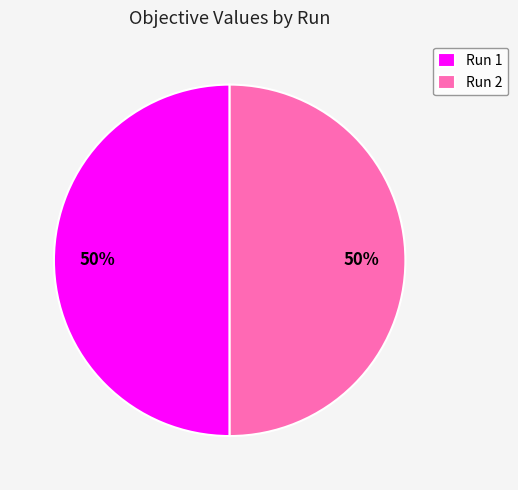

How many segments does this pie chart have?

2